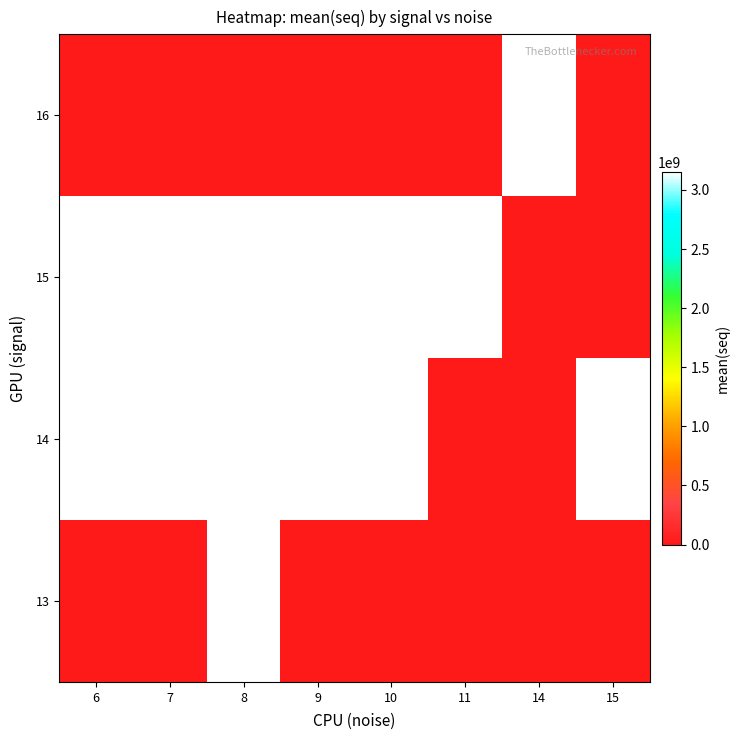

Reading left to right, list all the values displayed in this chart.

13: 6=0.0	7=0.0	8=3154124231.0	9=0.0	10=0.0	11=0.0	14=0.0	15=0.0
14: 6=3154125988.5	7=3154125976.6	8=3154125845.0	9=3154124936.2	10=3154125905.0	11=0.0	14=0.0	15=3154125770.0
15: 6=3154126151.2	7=3154126185.5	8=3154126173.2	9=3154125812.8	10=3154126202.5	11=3154125985.0	14=0.0	15=0.0
16: 6=0.0	7=0.0	8=0.0	9=0.0	10=0.0	11=0.0	14=3154126232.0	15=0.0